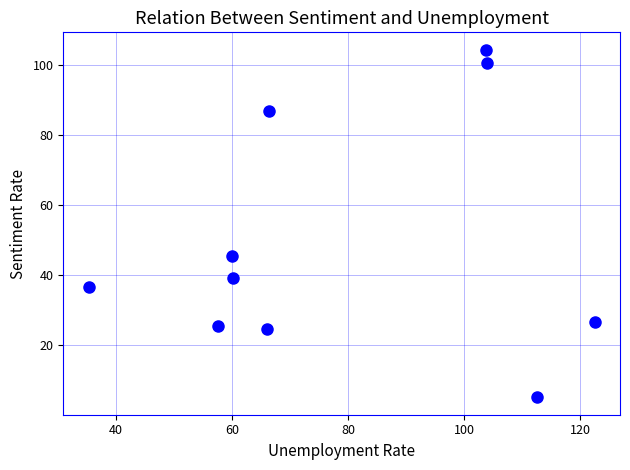

What is the average X value?

78.8